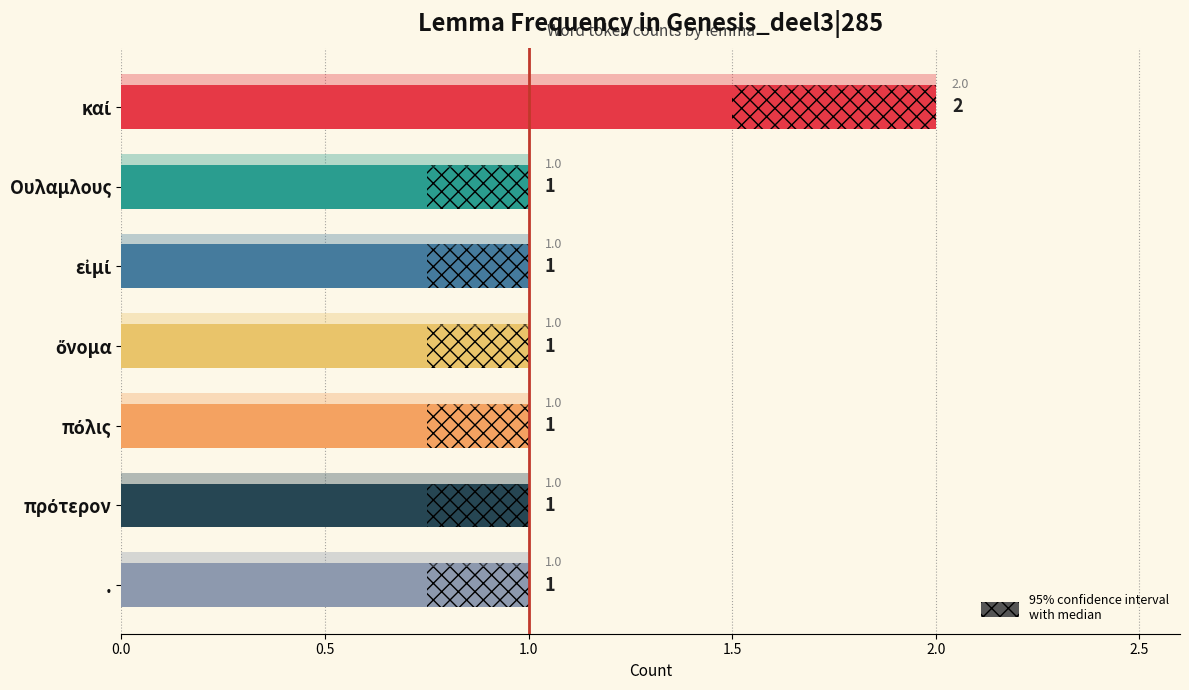

How many bars are there in total?

7